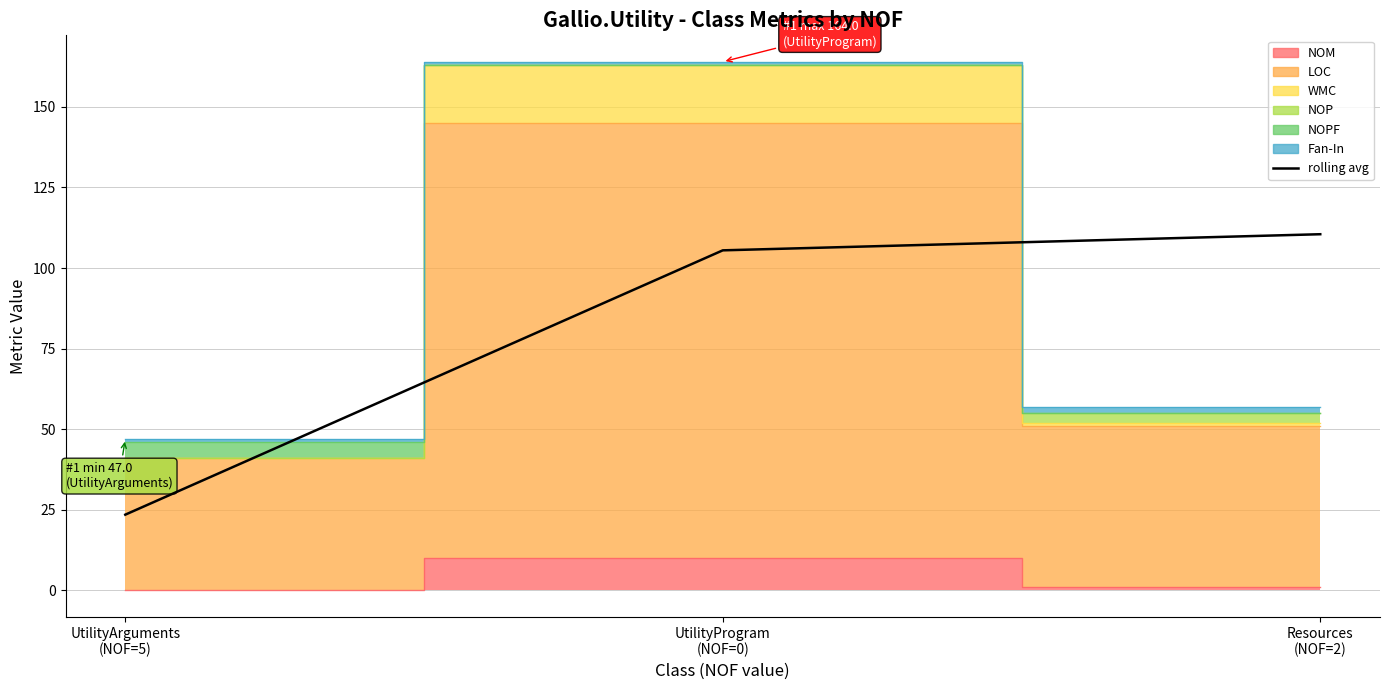

What is the label of the 2nd point from the left?

UtilityProgram
(NOF=0)